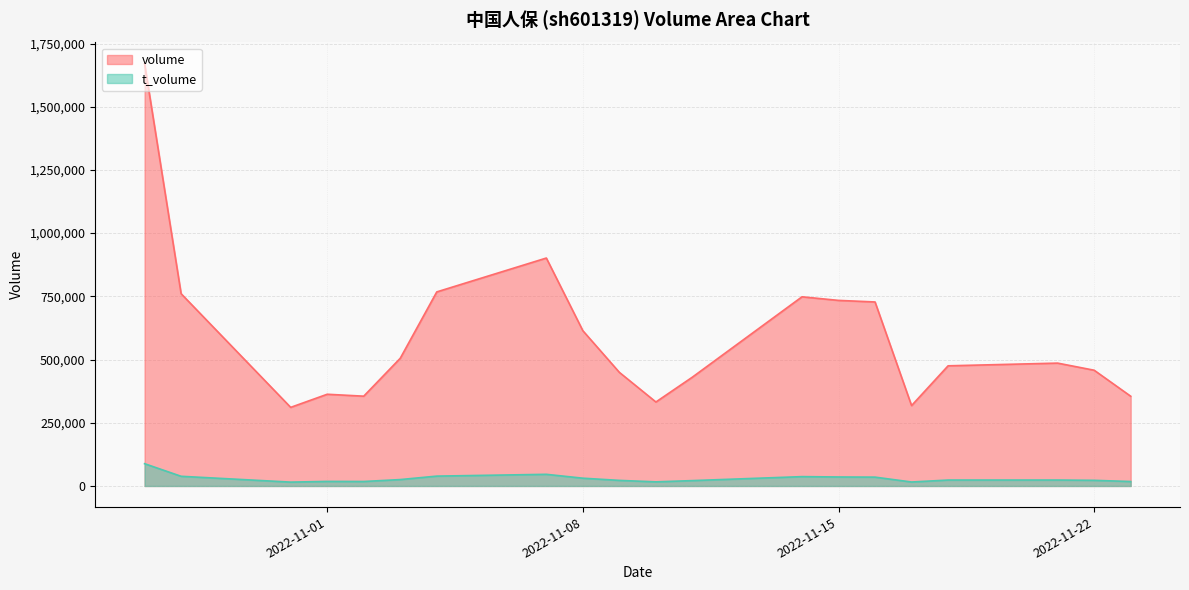

How many values in the t_volume series are below 23463?

10